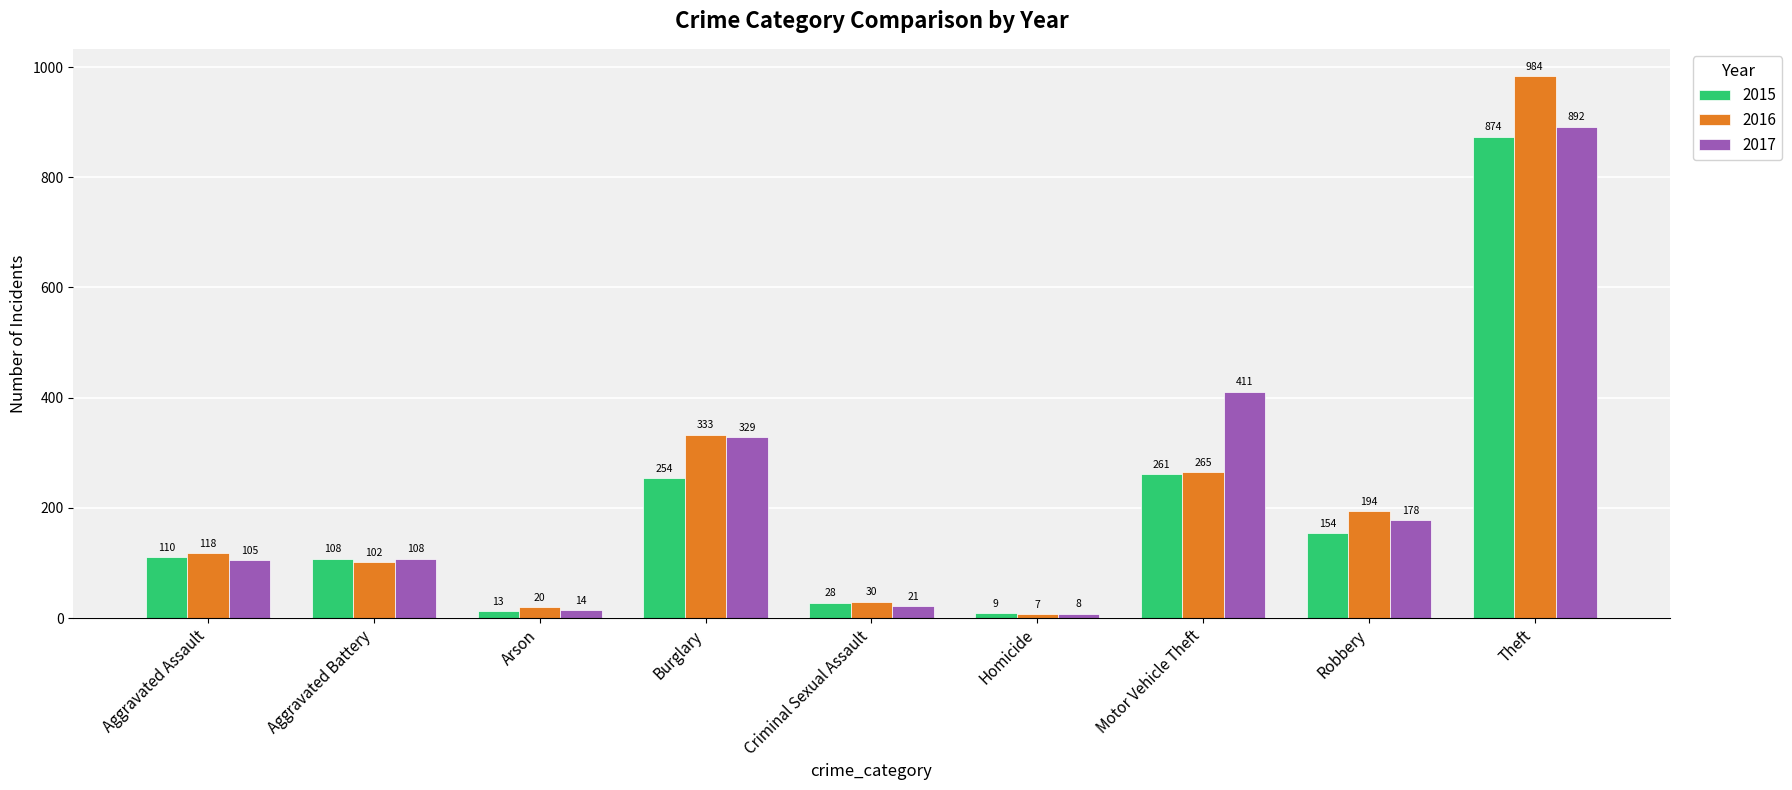

What is the smallest value displayed?

7